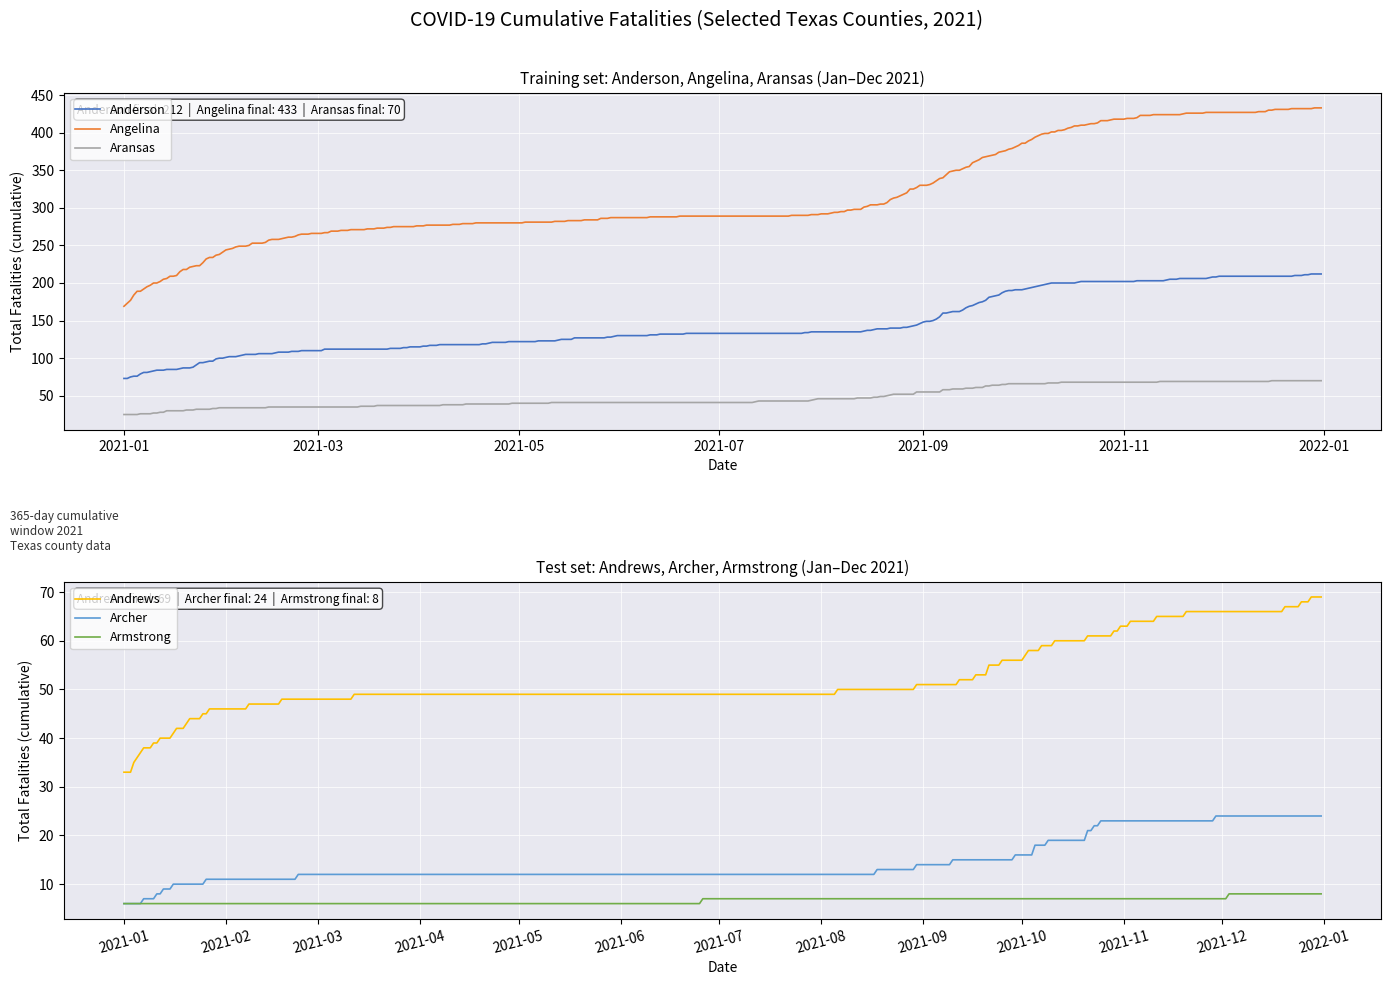

True or false: Andrews and Archer cross at least once.

False